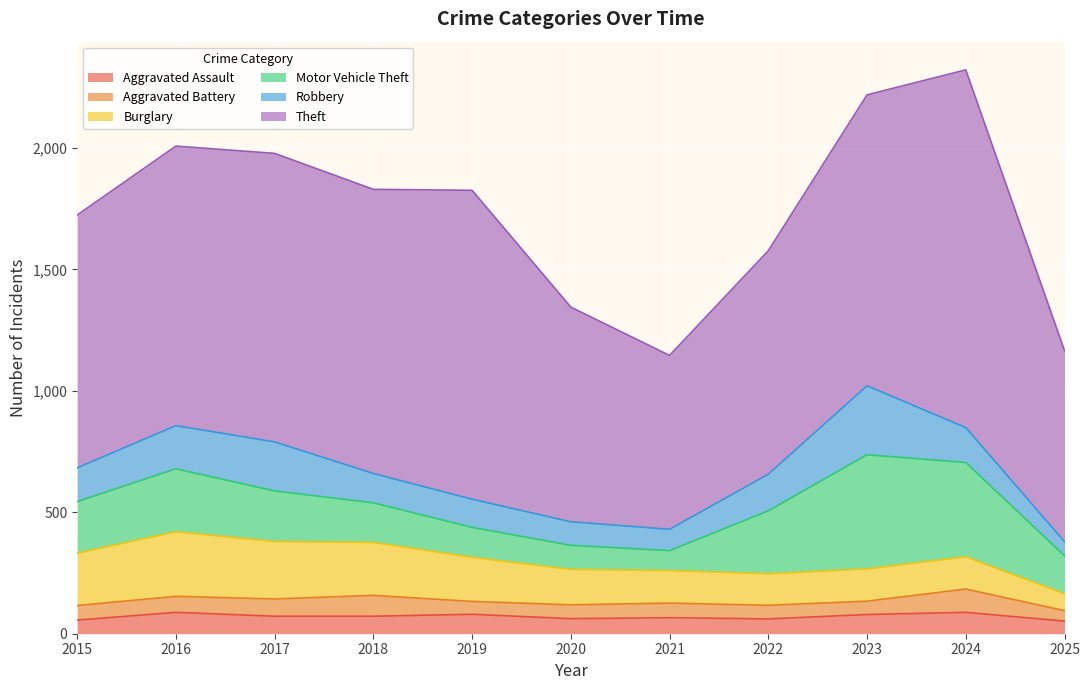

True or false: Robbery and Aggravated Battery intersect in this chart.

False